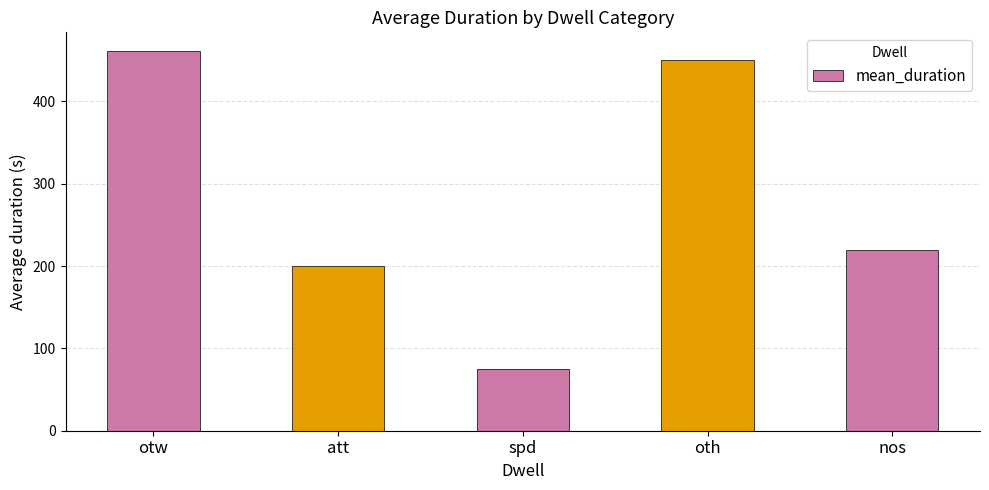

List the labels in order of value, largest first.

otw, oth, nos, att, spd